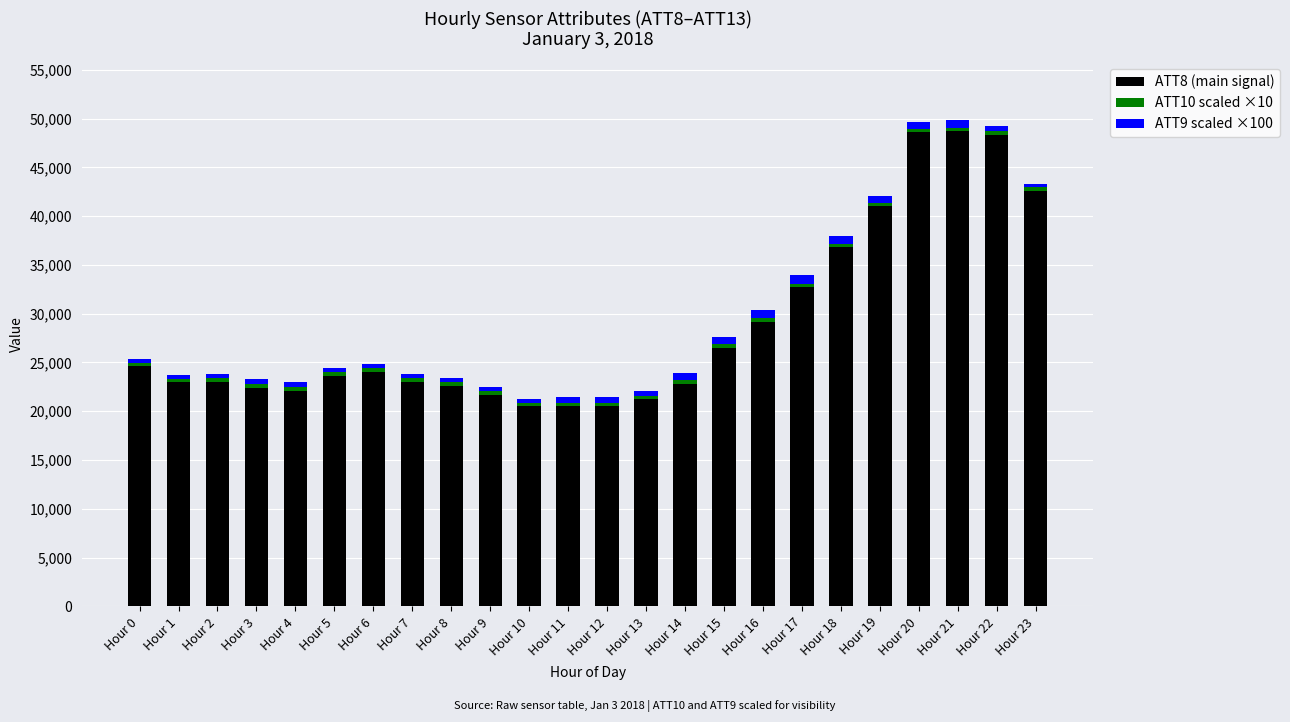

Does the chart contain any negative values?

No